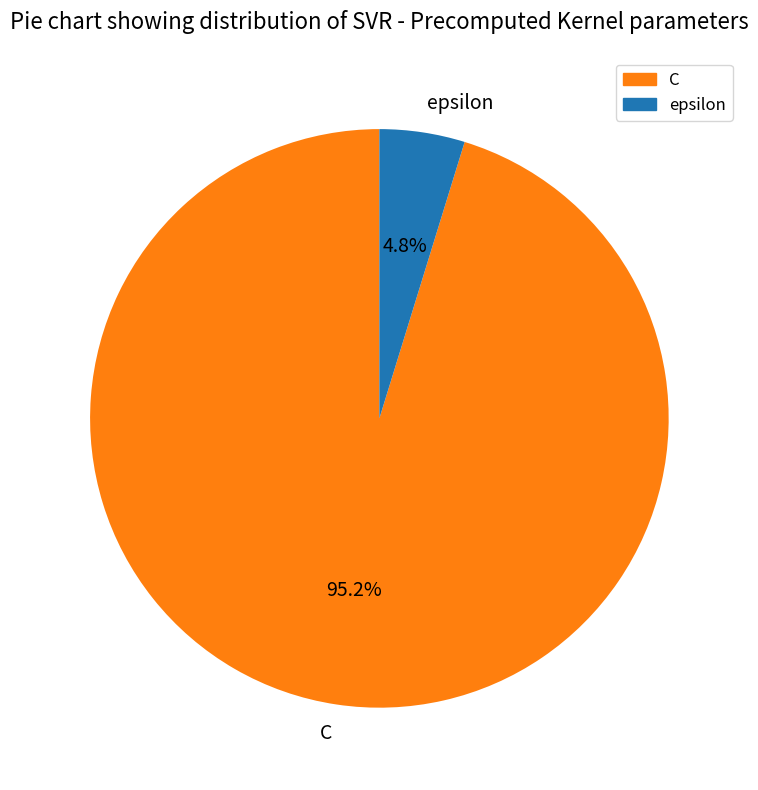

Rank the categories by value from lowest to highest.

epsilon, C